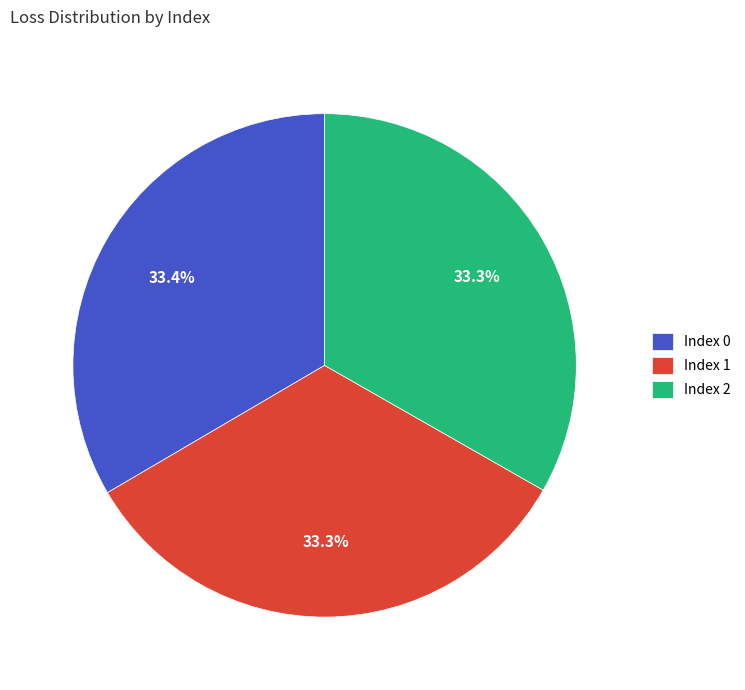

How many slices are in this pie chart?

3